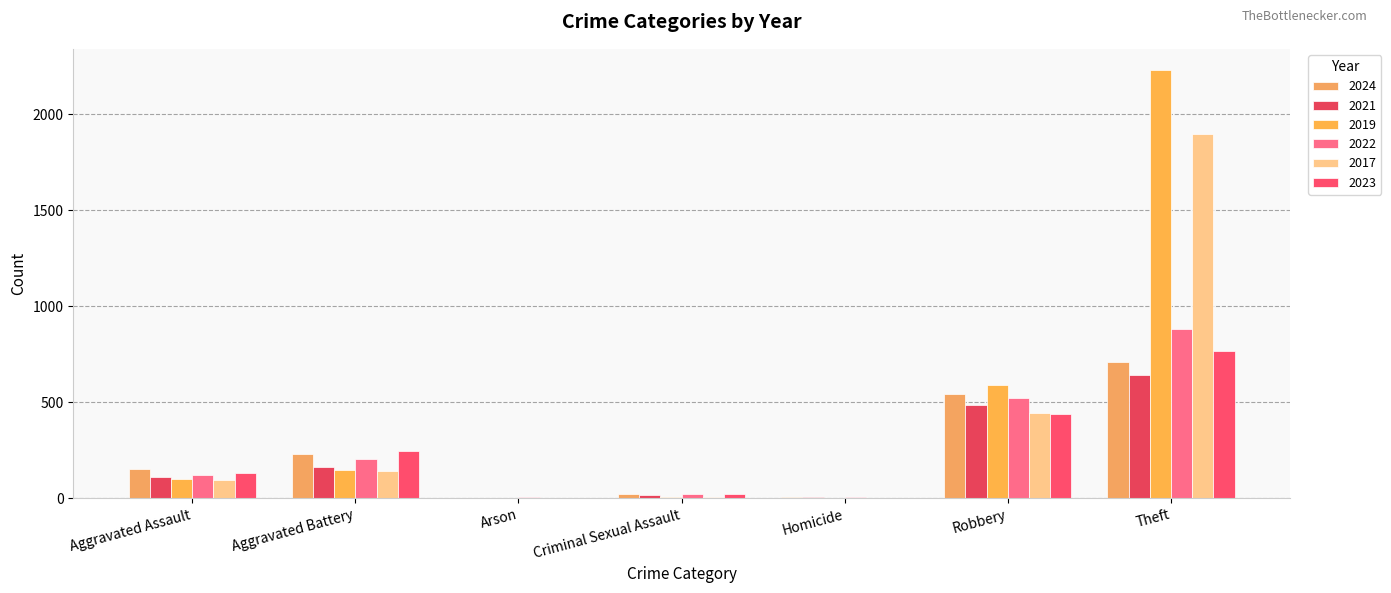

Reading left to right, what are all the values shown in this chart?

2024: Aggravated Assault=153	Aggravated Battery=232	Arson=1	Criminal Sexual Assault=24	Homicide=4	Robbery=543	Theft=712
2021: Aggravated Assault=110	Aggravated Battery=163	Arson=2	Criminal Sexual Assault=14	Homicide=5	Robbery=484	Theft=642
2019: Aggravated Assault=98	Aggravated Battery=148	Arson=1	Criminal Sexual Assault=8	Homicide=2	Robbery=591	Theft=2230
2022: Aggravated Assault=121	Aggravated Battery=202	Arson=5	Criminal Sexual Assault=24	Homicide=6	Robbery=521	Theft=880
2017: Aggravated Assault=95	Aggravated Battery=142	Arson=0	Criminal Sexual Assault=8	Homicide=1	Robbery=446	Theft=1896
2023: Aggravated Assault=130	Aggravated Battery=244	Arson=2	Criminal Sexual Assault=22	Homicide=2	Robbery=440	Theft=766